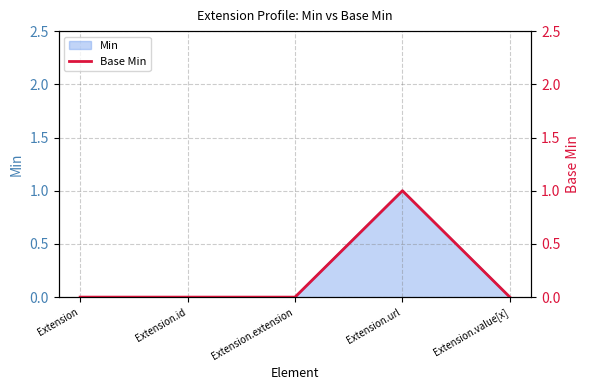

Between Extension.extension and Extension, which is larger?

Extension.extension